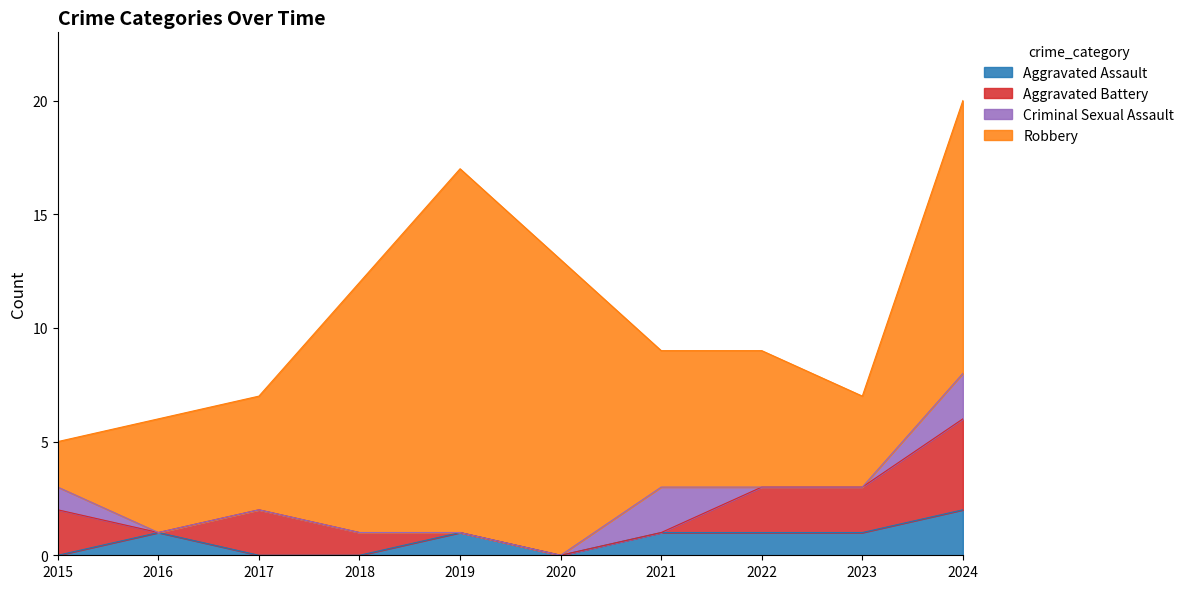

Between 2018 and 2021, which is larger?

2021